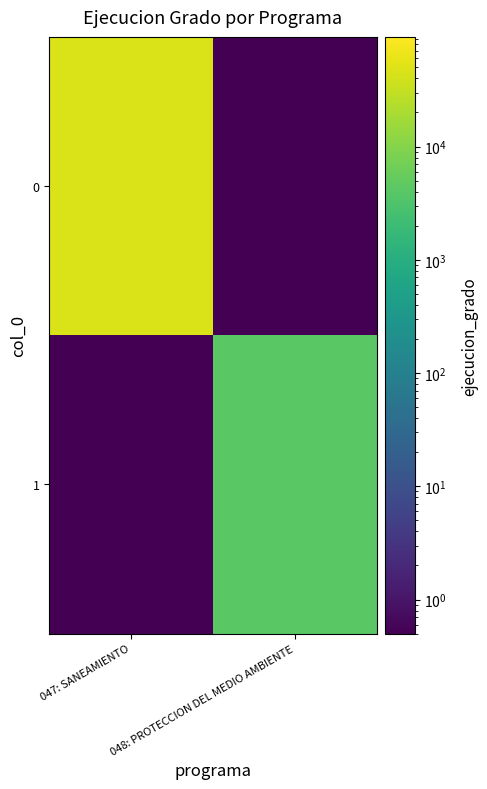

Reading right to left, what are all the values shown in this chart?

0: 048: PROTECCION DEL MEDIO AMBIENTE=0.1	047: SANEAMIENTO=46500.0
1: 048: PROTECCION DEL MEDIO AMBIENTE=4194.0	047: SANEAMIENTO=0.1